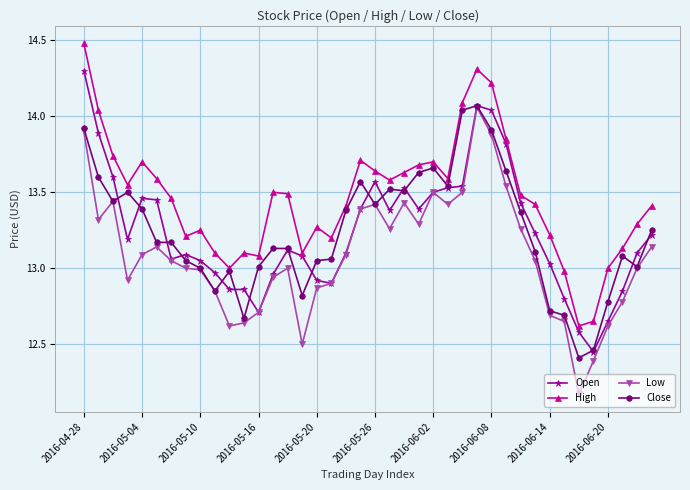

What are all the series names shown in the legend?

Open, High, Low, Close